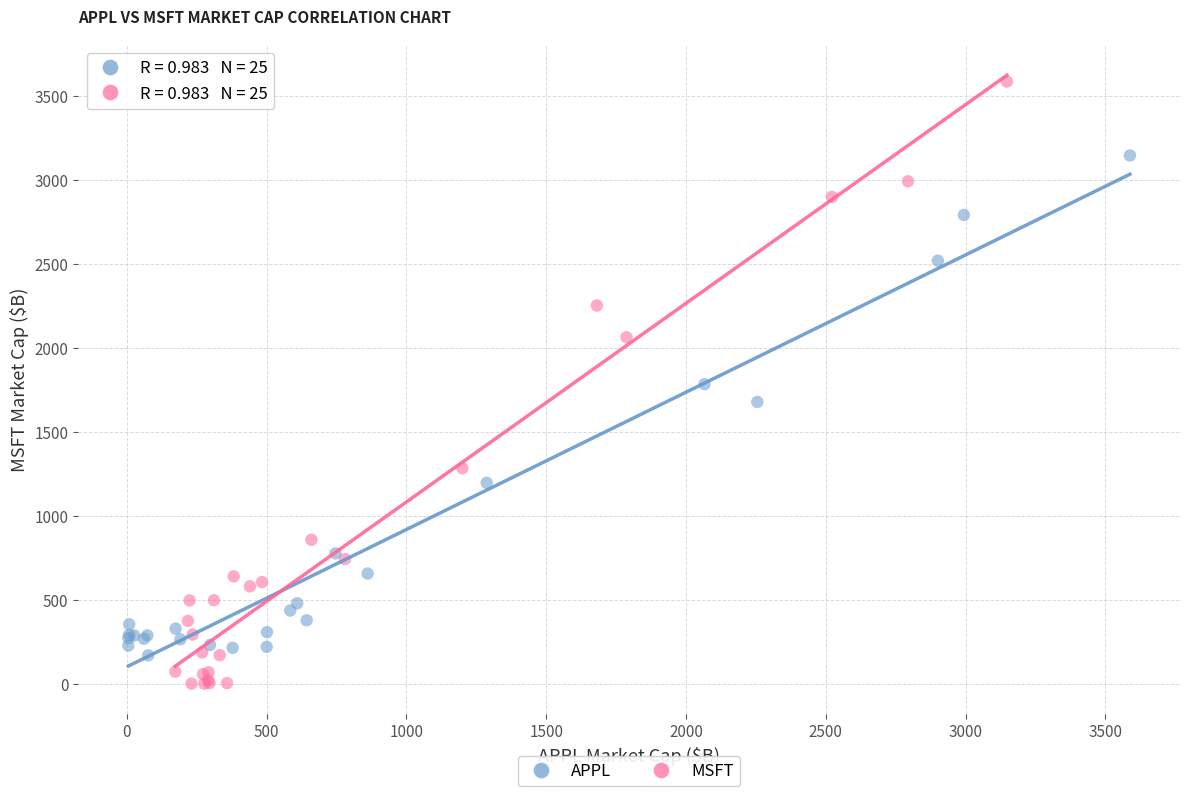

Which series has the widest spread of Y values?

MSFT